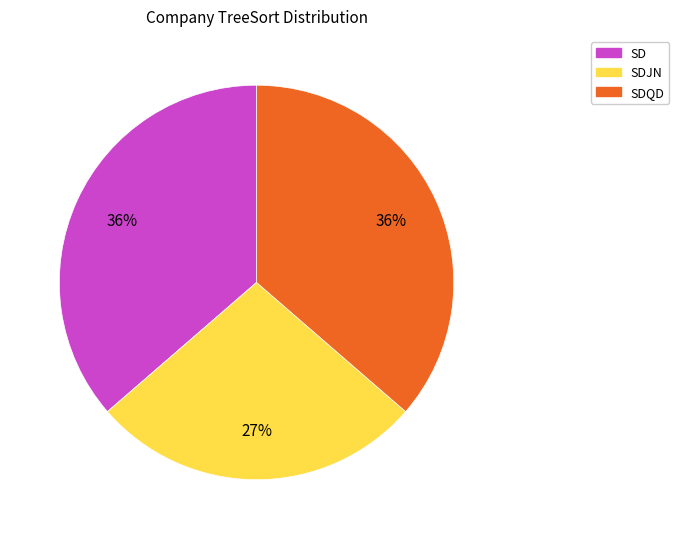

How many slices are in this pie chart?

3